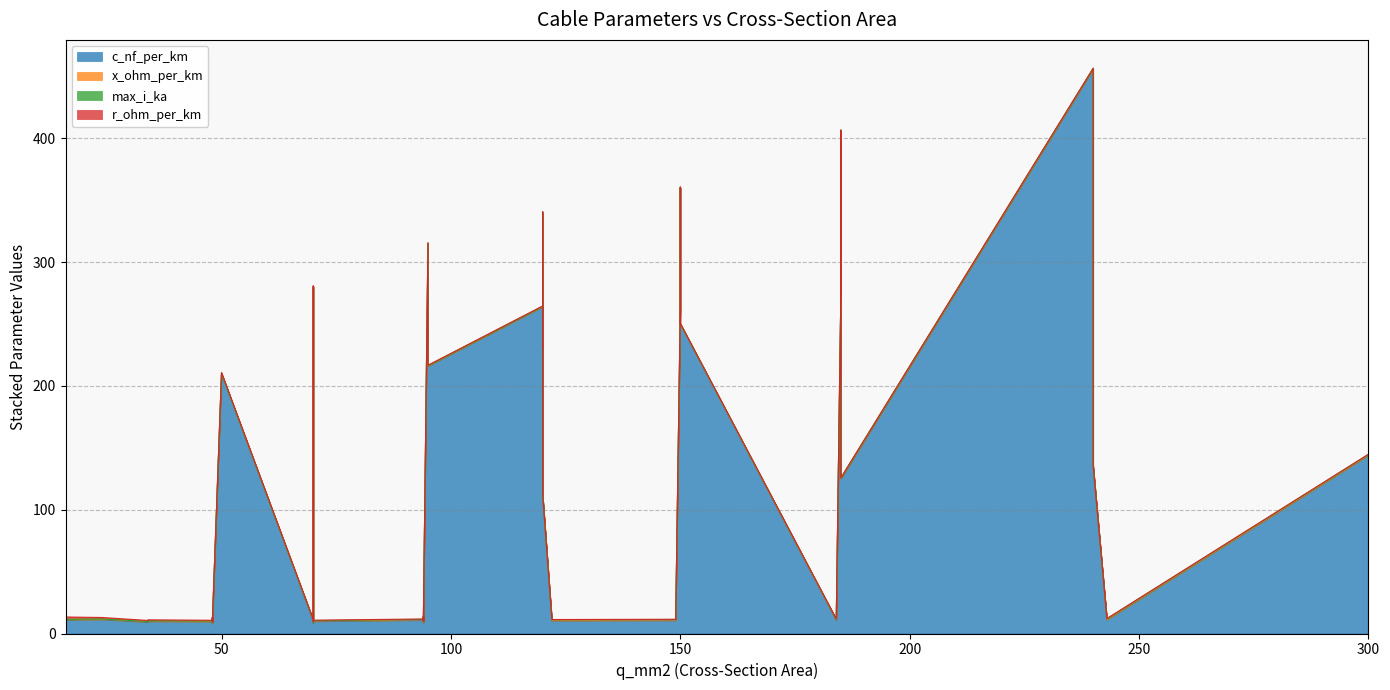

True or false: c_nf_per_km and x_ohm_per_km cross at least once.

False